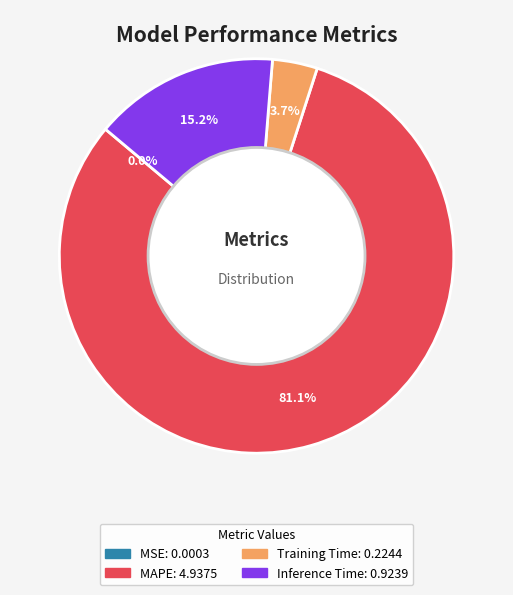

Is there any slice that represents more than half of the pie?

Yes